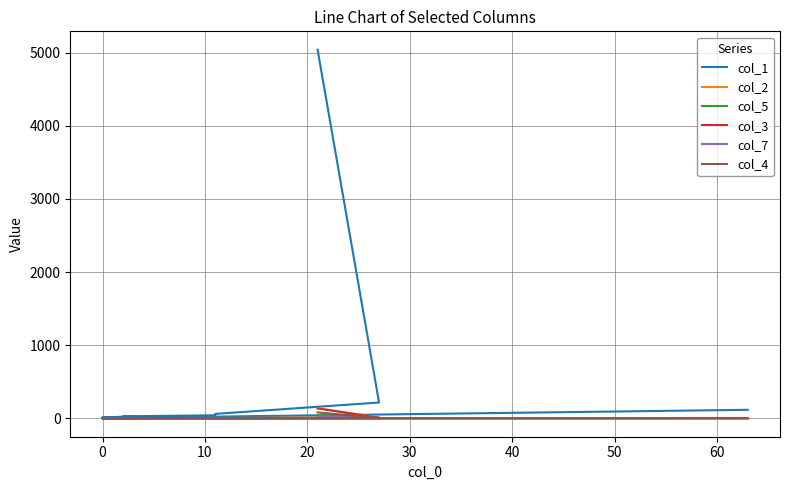

True or false: col_7 and col_1 intersect in this chart.

False